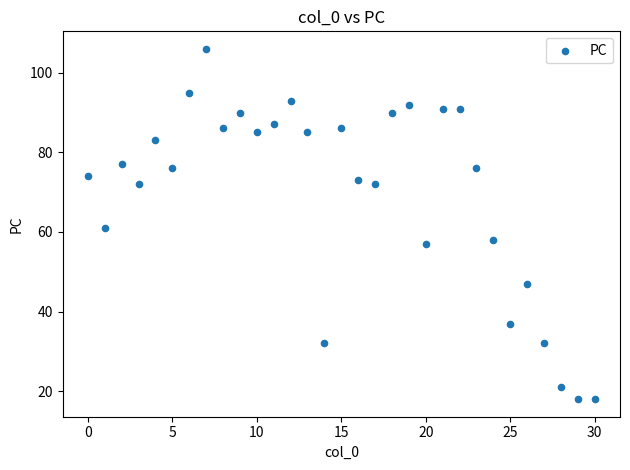

What Y value in the scatter plot is closest to 62?

61